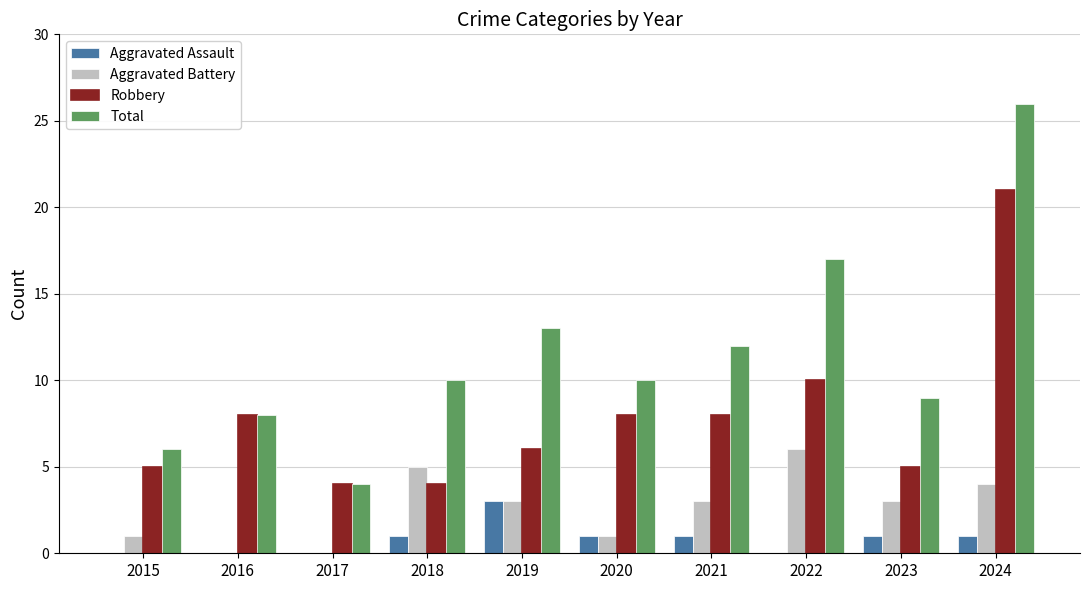

Reading left to right, what are all the values shown in this chart?

Aggravated Assault: 0	0	0	1	3	1	1	0	1	1
Aggravated Battery: 1	0	0	5	3	1	3	6	3	4
Robbery: 5	8	4	4	6	8	8	10	5	21
Total: 6	8	4	10	13	10	12	17	9	26